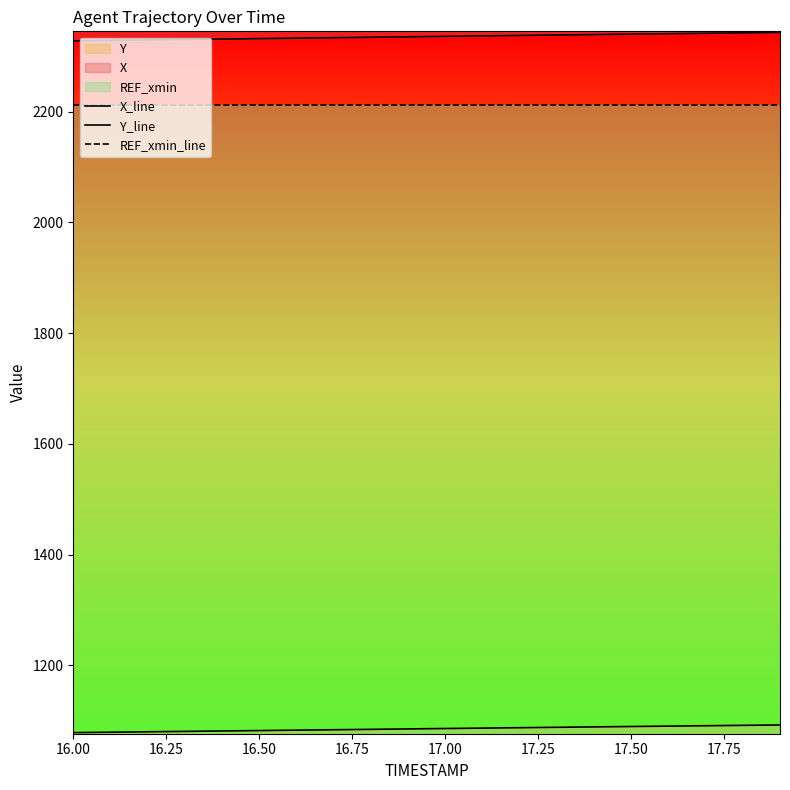

List the series in order of their peak value, lowest first.

Y_line, REF_xmin_line, X_line